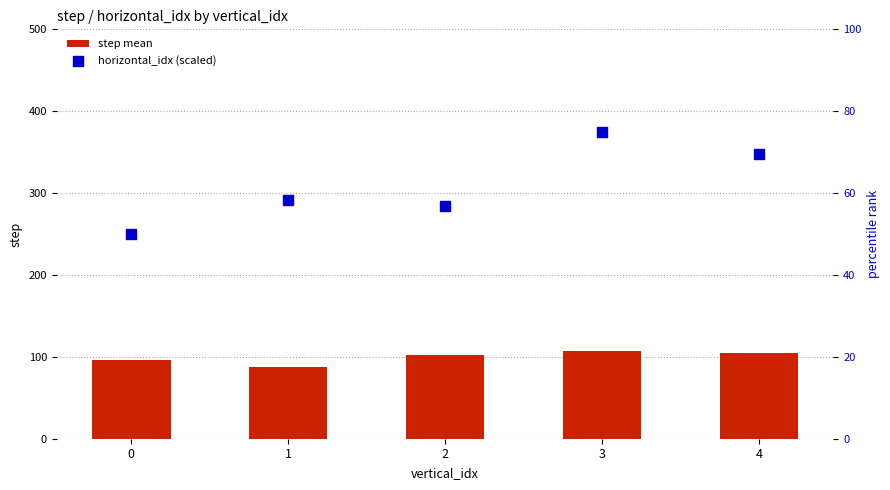

Is the value of step mean at 3 greater than the value of horizontal_idx (scaled) at 0?

Yes